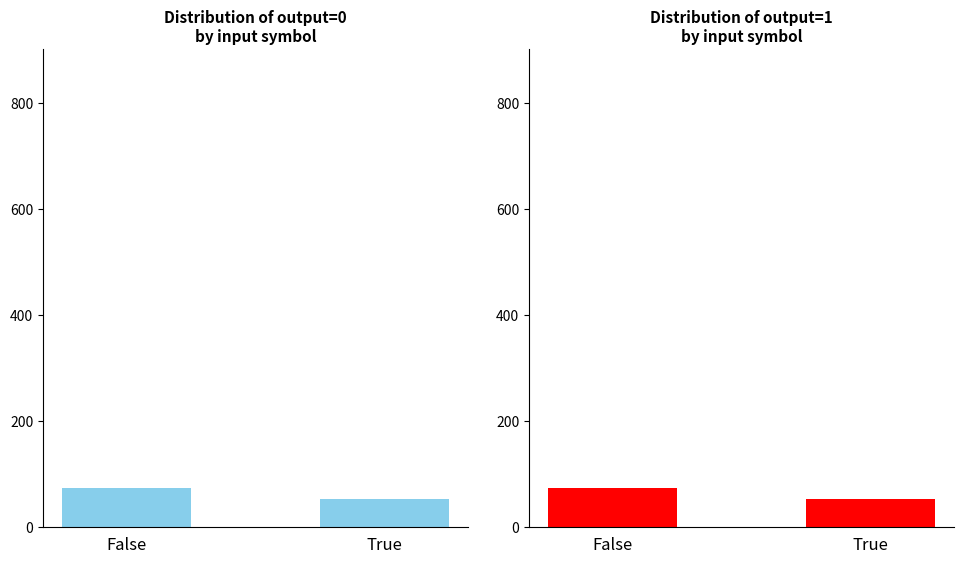

What position from the left is False?

1